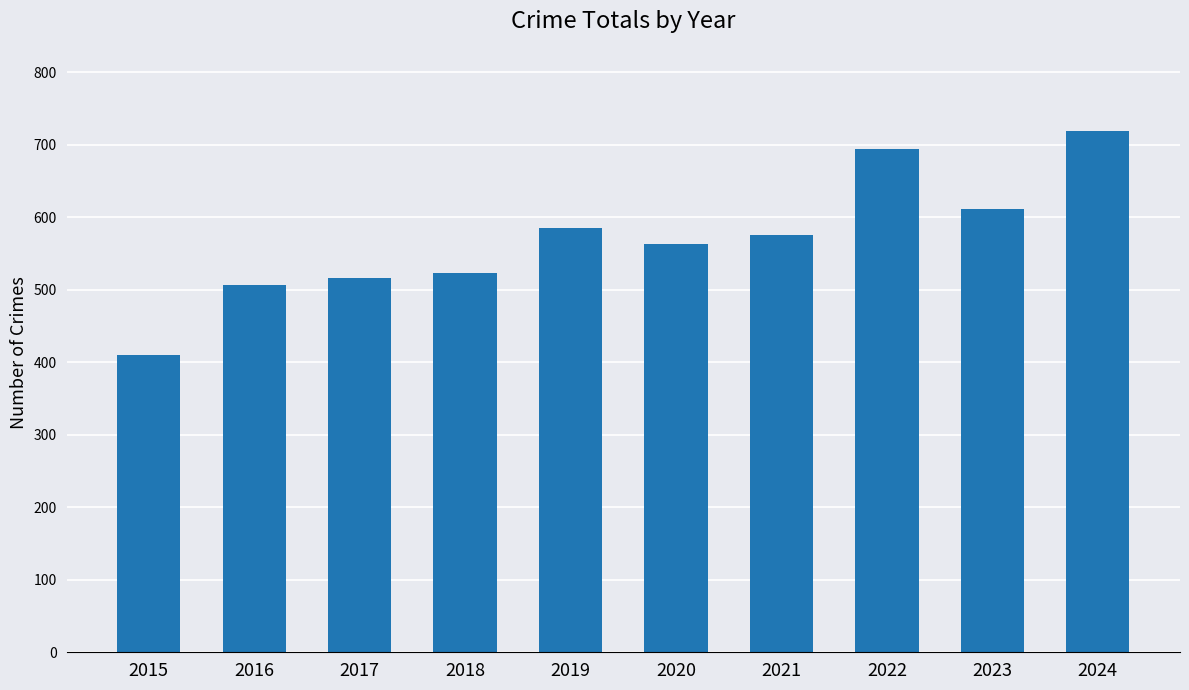

What is the change in value from 2015 to 2021?

+166